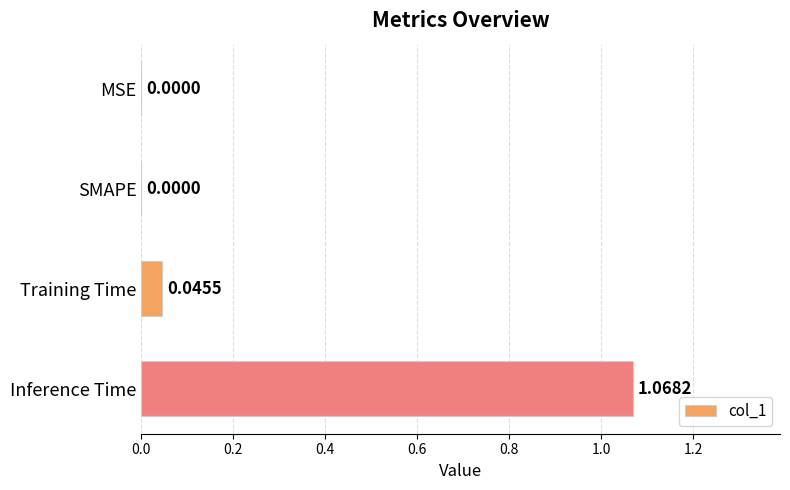

Which has a higher value, SMAPE or Training Time?

Training Time